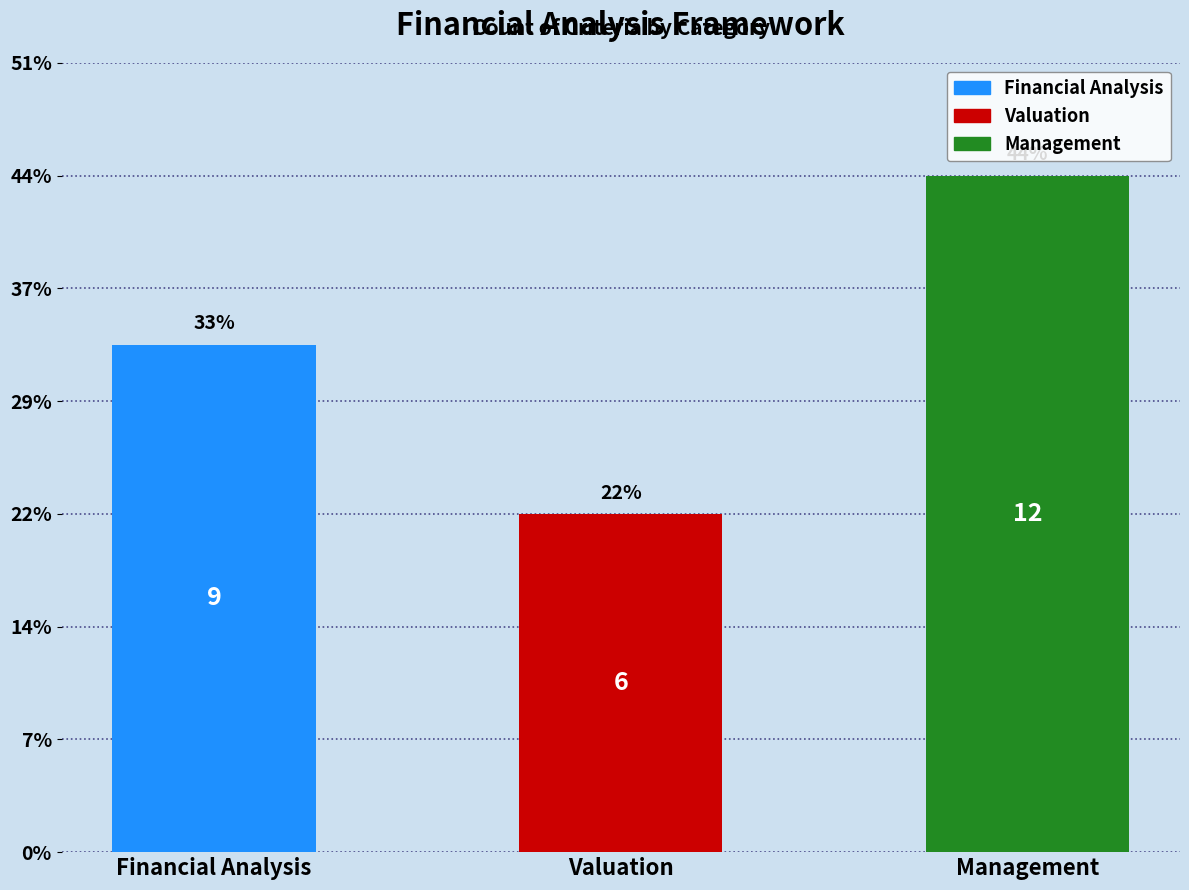

Are the bars horizontal?

No